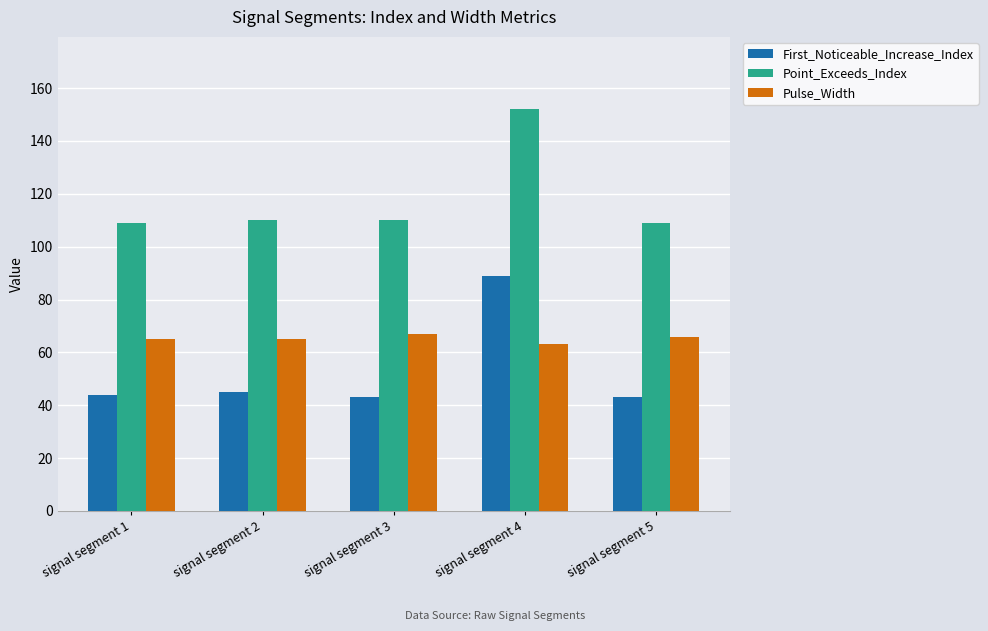

How many bars are there in total?

15